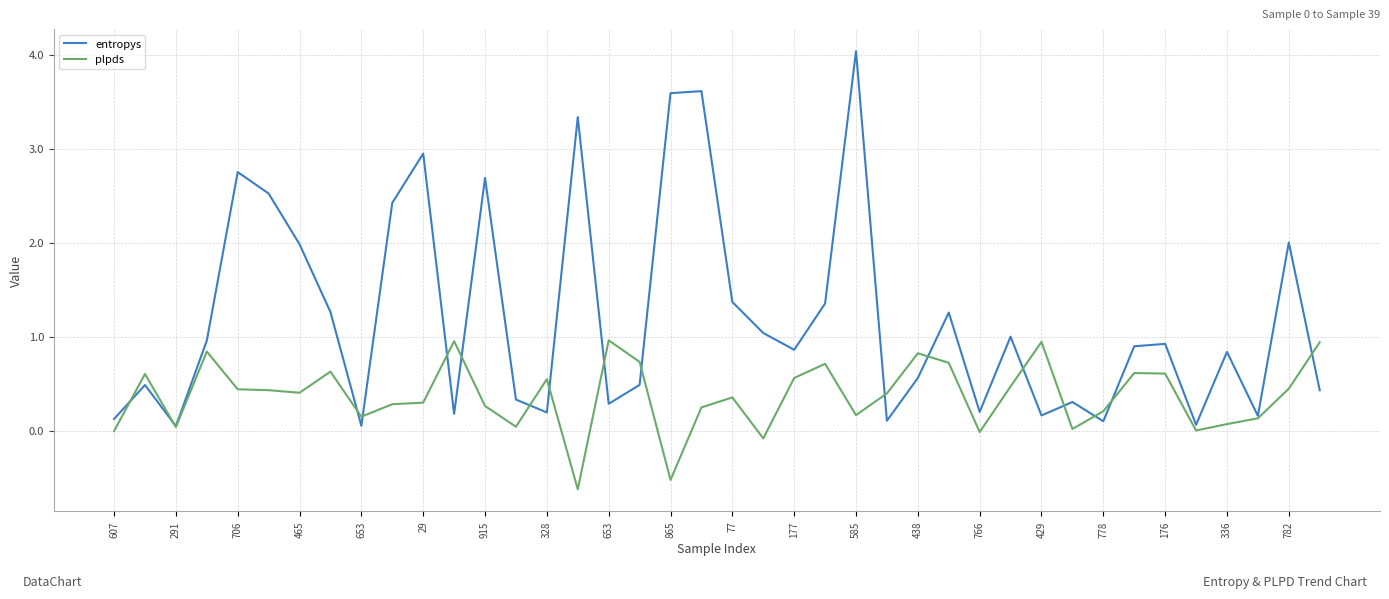

What is the minimum value shown in the chart?

-0.6